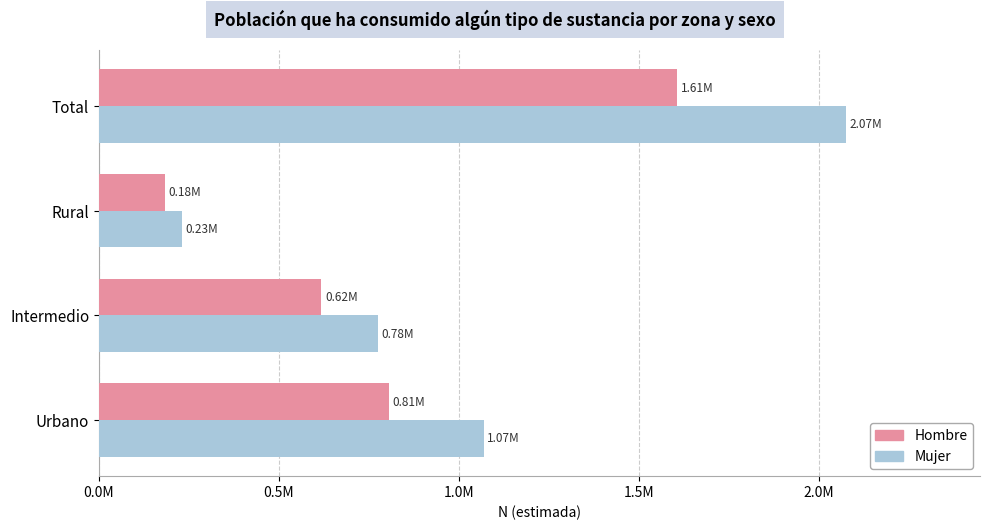

What is the difference between the maximum and second lowest values in the Mujer series?

1299138